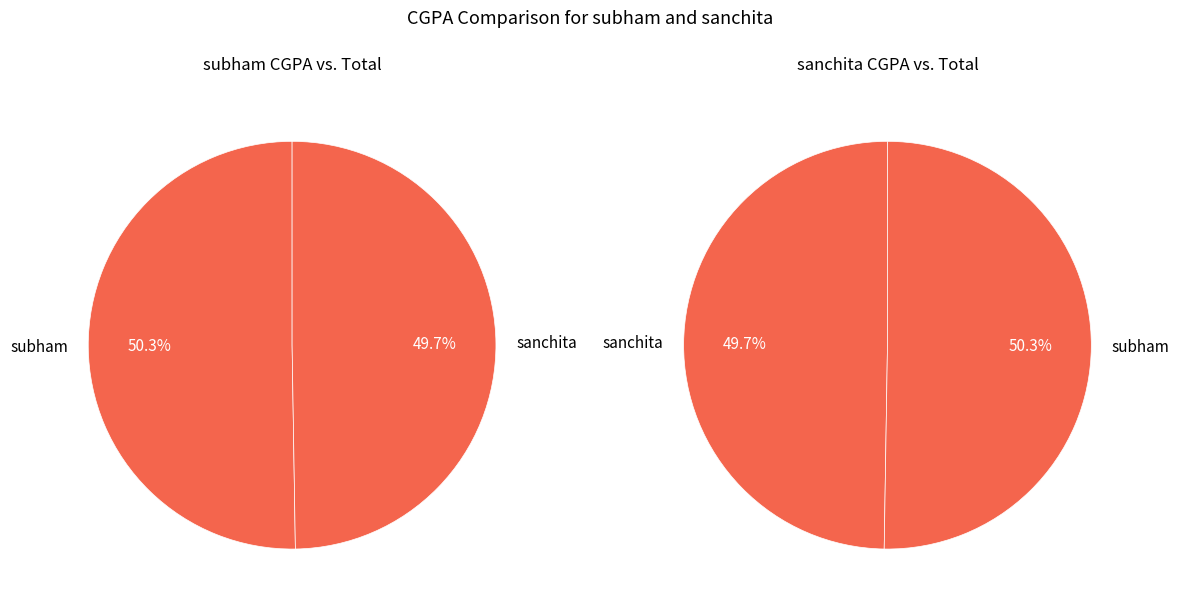

Rank the categories by value from highest to lowest.

subham, sanchita